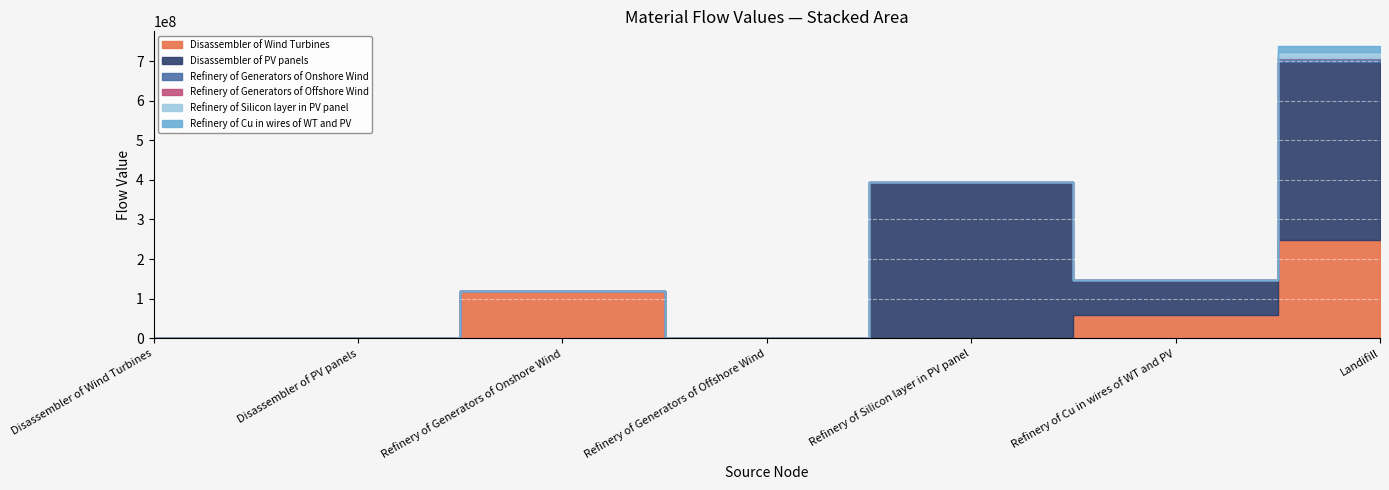

Reading left to right, what are all the values shown in this chart?

Disassembler of Wind Turbines: 0.0	0.0	118136972.0	1665437.8	0.0	58832981.3	247608079.2
Disassembler of PV panels: 0.0	0.0	0.0	0.0	394047540.8	88711698.3	450442326.2
Refinery of Generators of Onshore Wind: 0.0	0.0	0.0	0.0	0.0	0.0	9450957.8
Refinery of Generators of Offshore Wind: 0.0	0.0	0.0	0.0	0.0	0.0	133235.0
Refinery of Silicon layer in PV panel: 0.0	0.0	0.0	0.0	0.0	0.0	15761901.6
Refinery of Cu in wires of WT and PV: 0.0	0.0	0.0	0.0	0.0	0.0	14754468.0